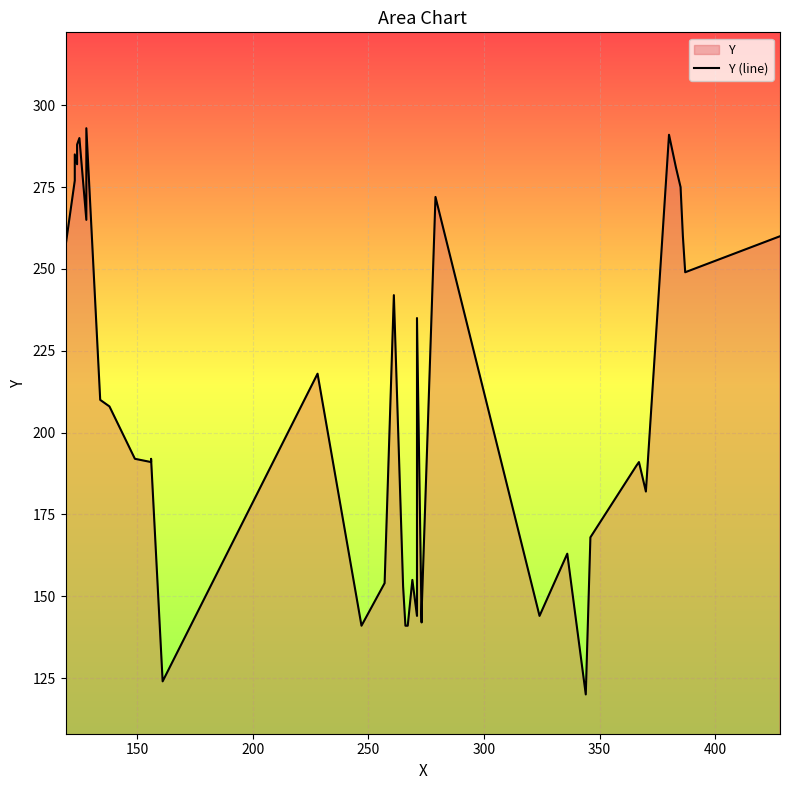

How many distinct data groups are displayed?

1